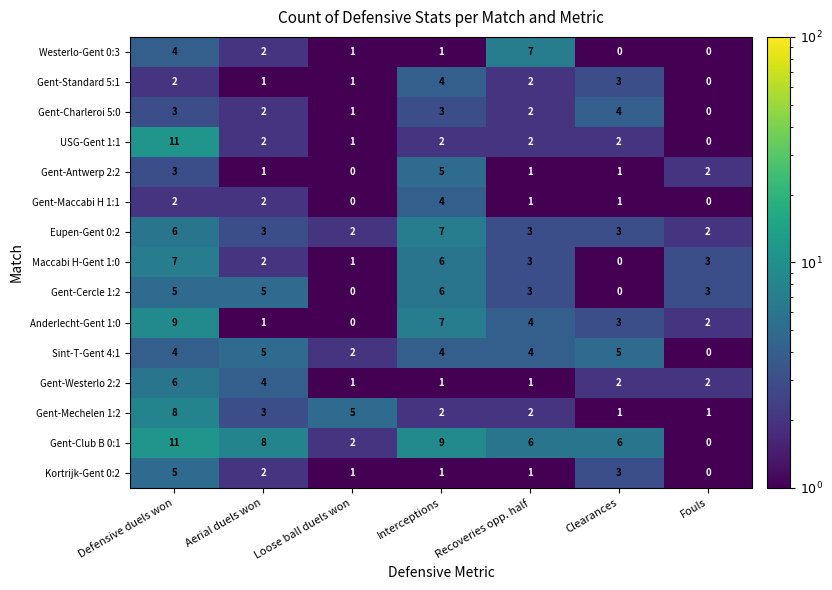

Is it true that Gent-Westerlo 2:2 equals 2 at Defensive duels won?

False